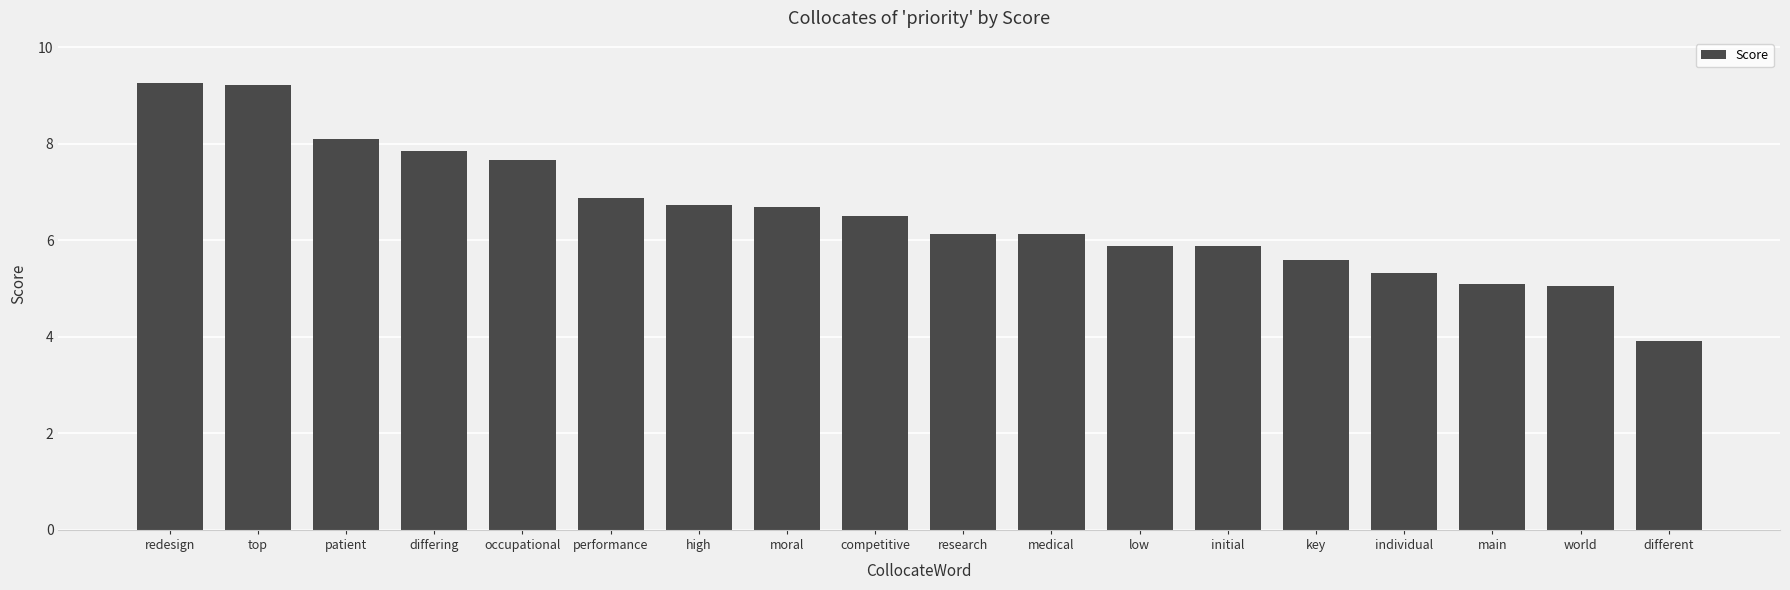

What is the maximum value shown in the chart?

9.3